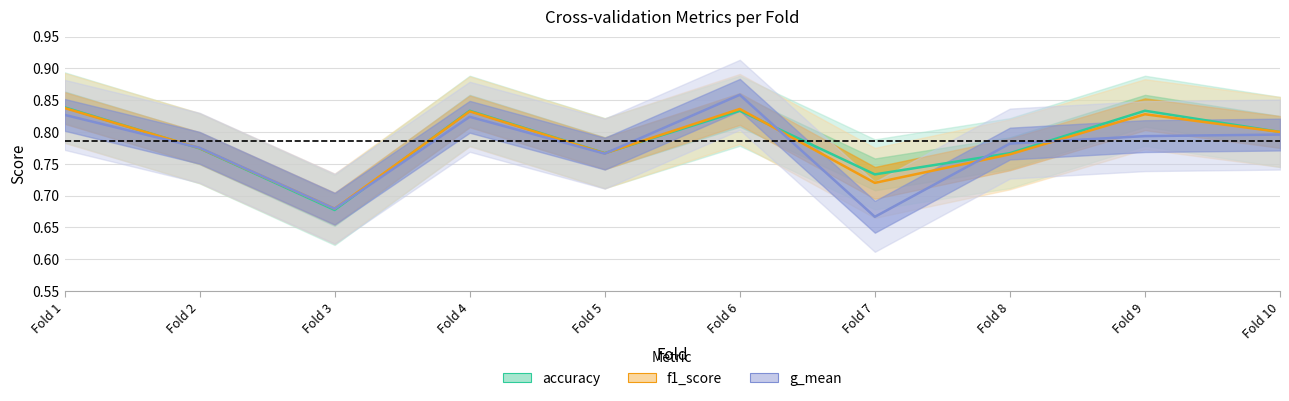

True or false: g_mean and f1_score cross at least once.

True